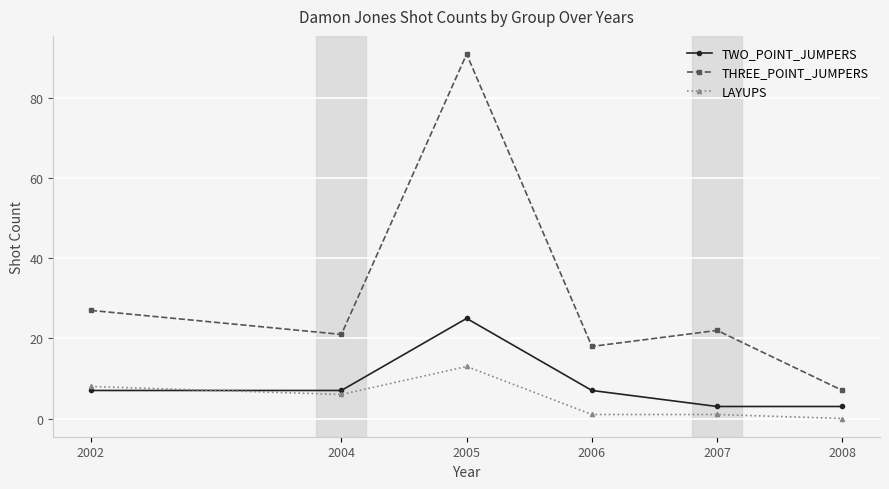

Count the number of data series in this chart.

3